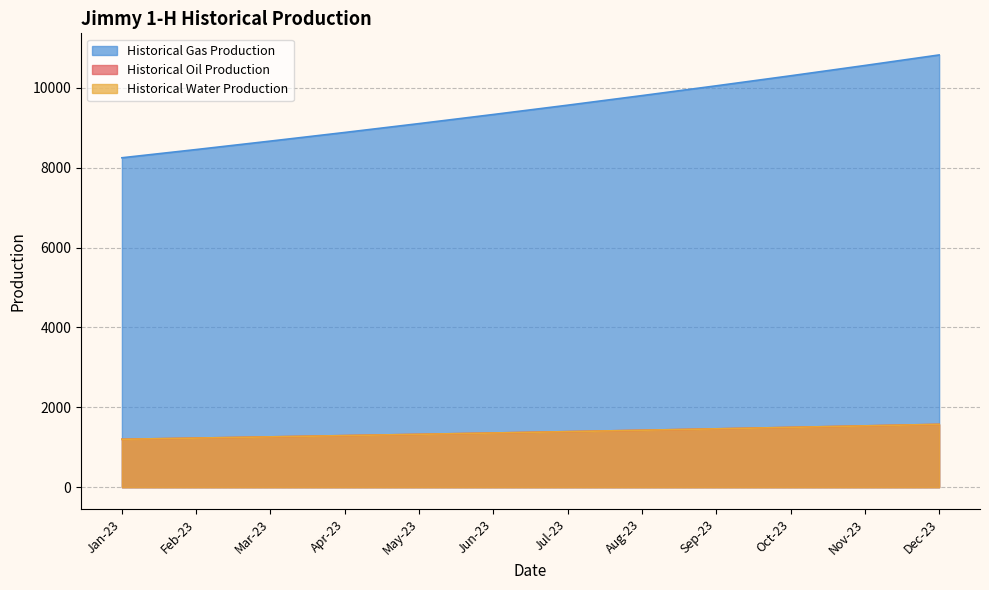

At which label does Historical Gas Production first exceed 9567?

Aug-23